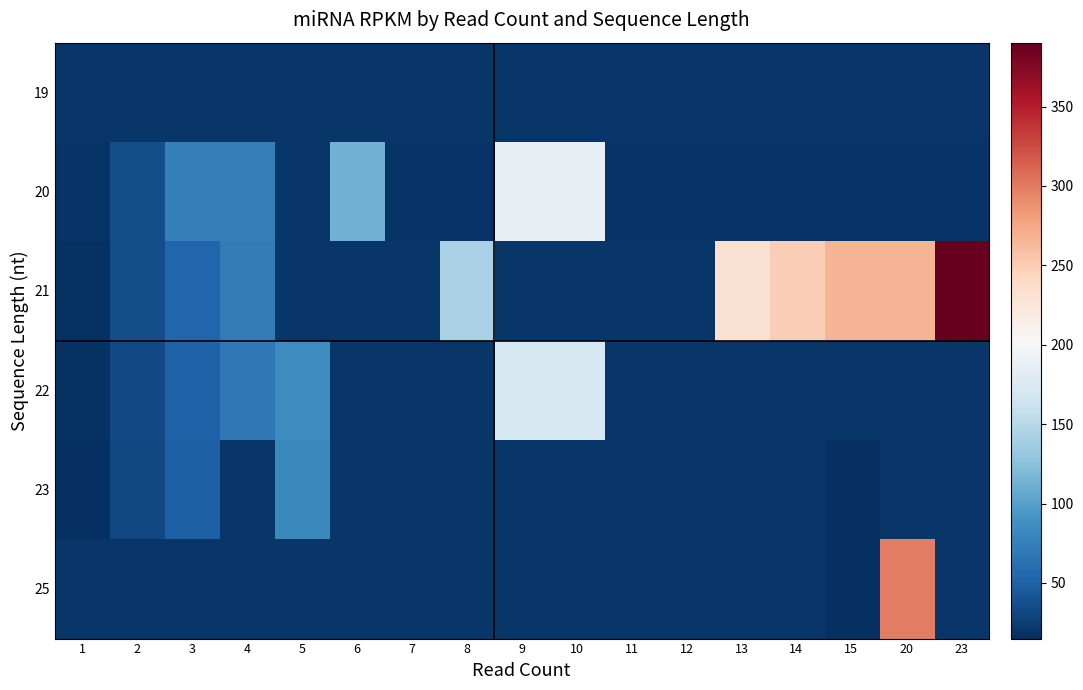

Reading left to right, extract all data points from this chart.

19: 1=19.6	2=19.6	3=19.6	4=19.6	5=19.6	6=19.6	7=19.6	8=19.6	9=19.6	10=19.6	11=19.6	12=19.6	13=19.6	14=19.6	15=19.6	20=19.6	23=19.6
20: 1=18.7	2=35.5	3=74.7	4=74.7	5=19.6	6=112.0	7=18.7	8=18.7	9=186.6	10=186.6	11=18.7	12=18.7	13=18.7	14=18.7	15=18.7	20=18.7	23=18.7
21: 1=17.8	2=35.5	3=53.3	4=71.1	5=19.6	6=19.6	7=19.6	8=142.2	9=19.6	10=19.6	11=19.6	12=19.6	13=231.1	14=248.8	15=266.6	20=266.6	23=390.2
22: 1=17.0	2=33.9	3=50.9	4=67.9	5=84.8	6=19.6	7=19.6	8=19.6	9=169.7	10=169.7	11=19.6	12=19.6	13=19.6	14=19.6	15=19.6	20=19.6	23=19.6
23: 1=16.2	2=32.5	3=48.7	4=19.6	5=81.1	6=19.6	7=19.6	8=19.6	9=19.6	10=19.6	11=19.6	12=19.6	13=19.6	14=19.6	15=14.9	20=19.6	23=19.6
25: 1=19.6	2=19.6	3=19.6	4=19.6	5=19.6	6=19.6	7=19.6	8=19.6	9=19.6	10=19.6	11=19.6	12=19.6	13=19.6	14=19.6	15=14.9	20=298.6	23=19.6